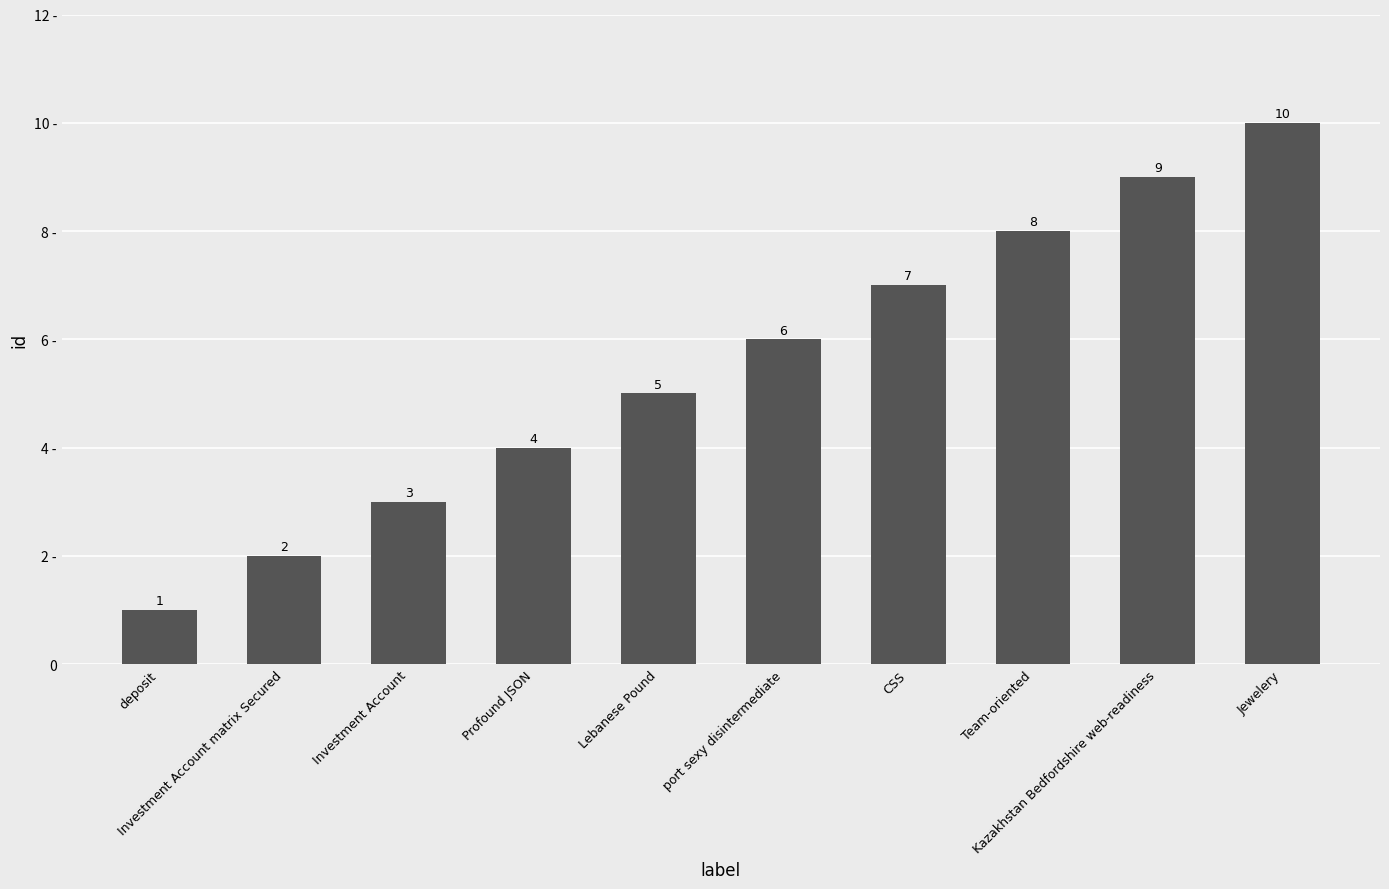

Which category has the lowest value across all series?

deposit